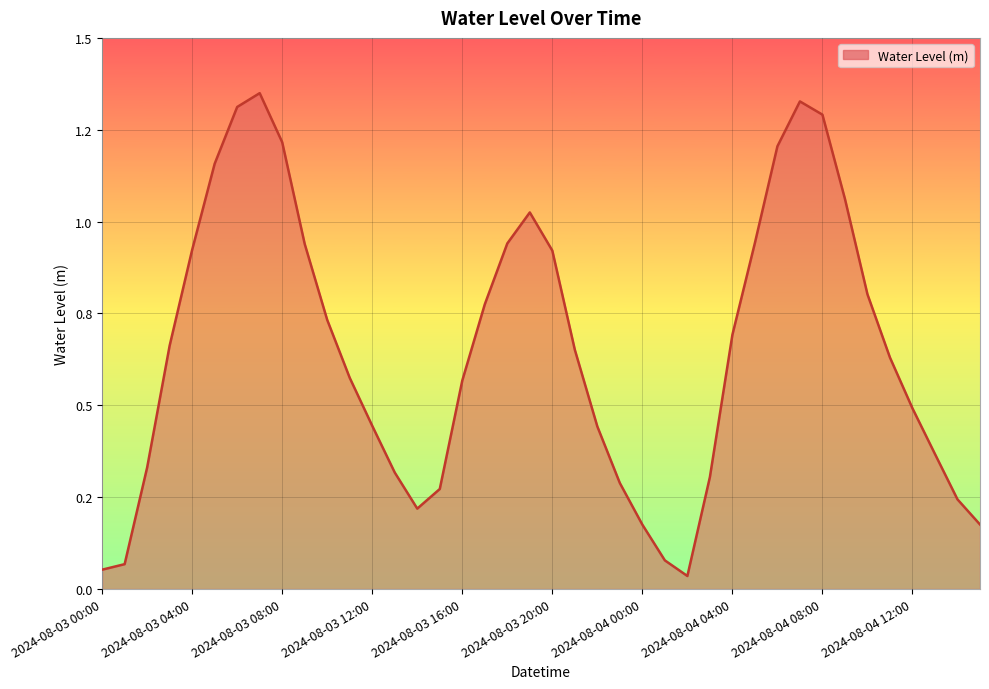

Is this an area chart (filled region under the line)?

Yes